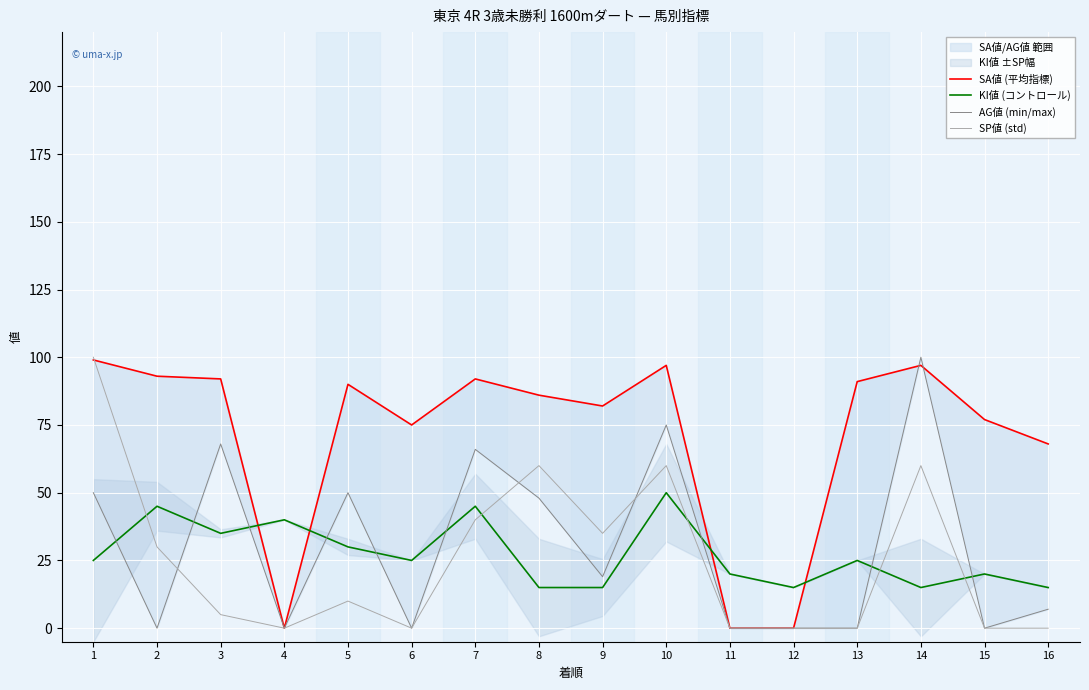

After their last crossing, which series has the higher values: SP値 (std) or KI値 (コントロール)?

KI値 (コントロール)